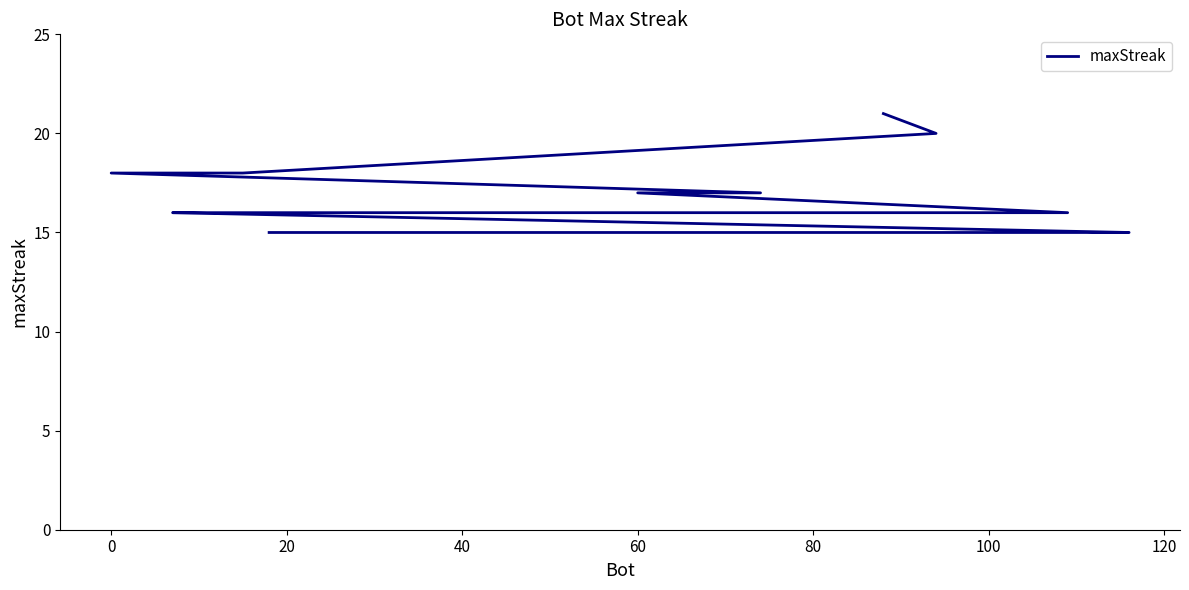

Count the number of categories in the chart.

20